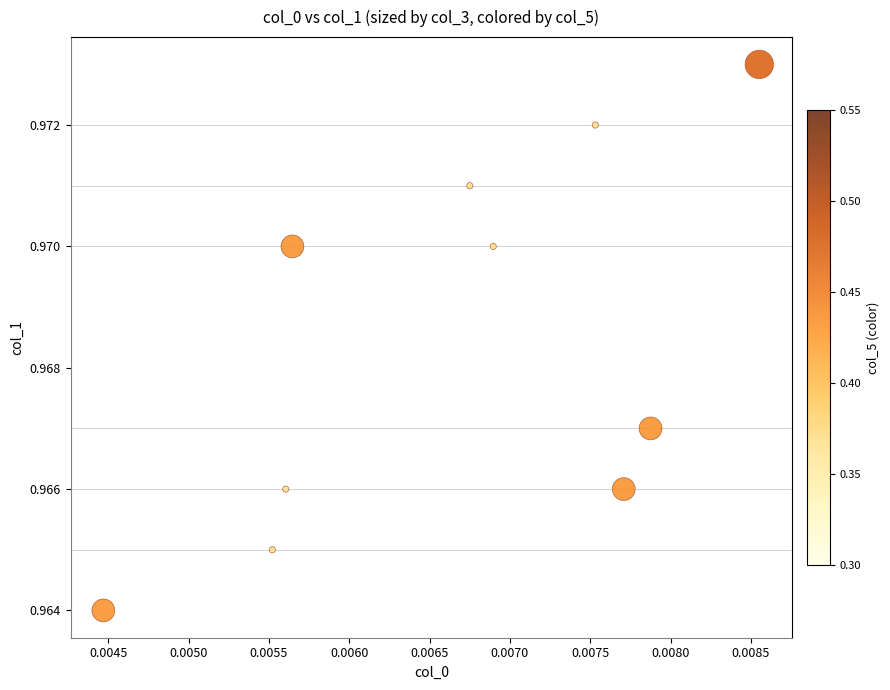

Count the number of points in this scatter plot.

10